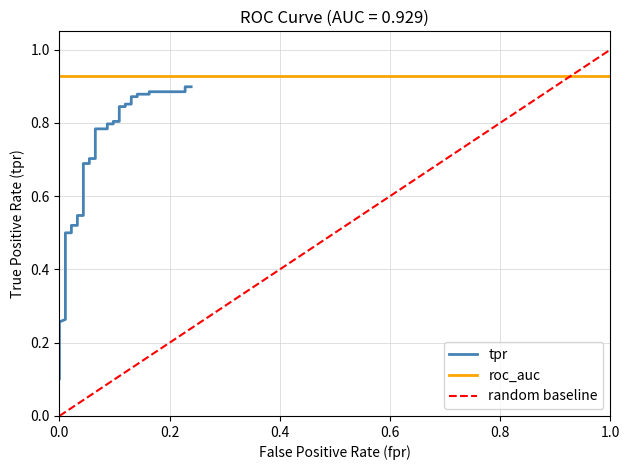

Does the chart have visible grid lines?

Yes